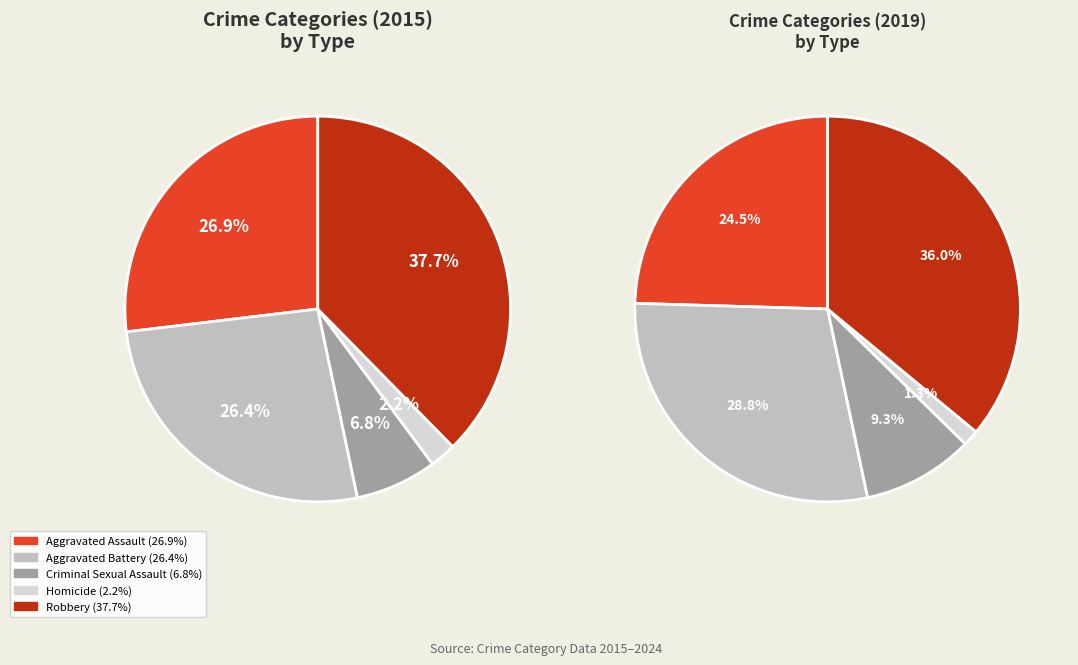

Does Aggravated Assault account for over 50% of the chart?

No